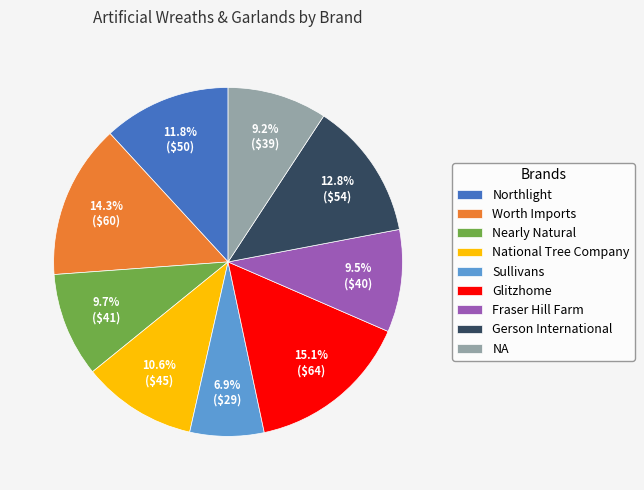

Combined, do National Tree Company and Glitzhome account for over 50%?

No